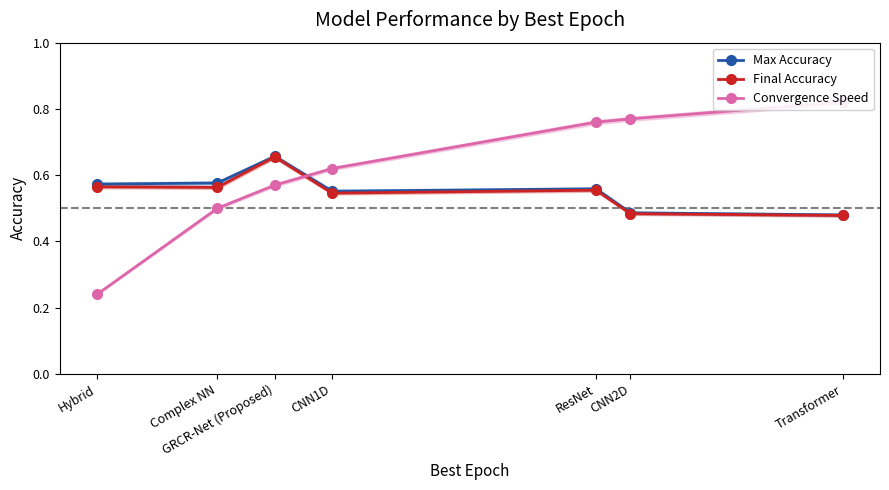

True or false: Final Accuracy has a value of 0.1 at Transformer.

False